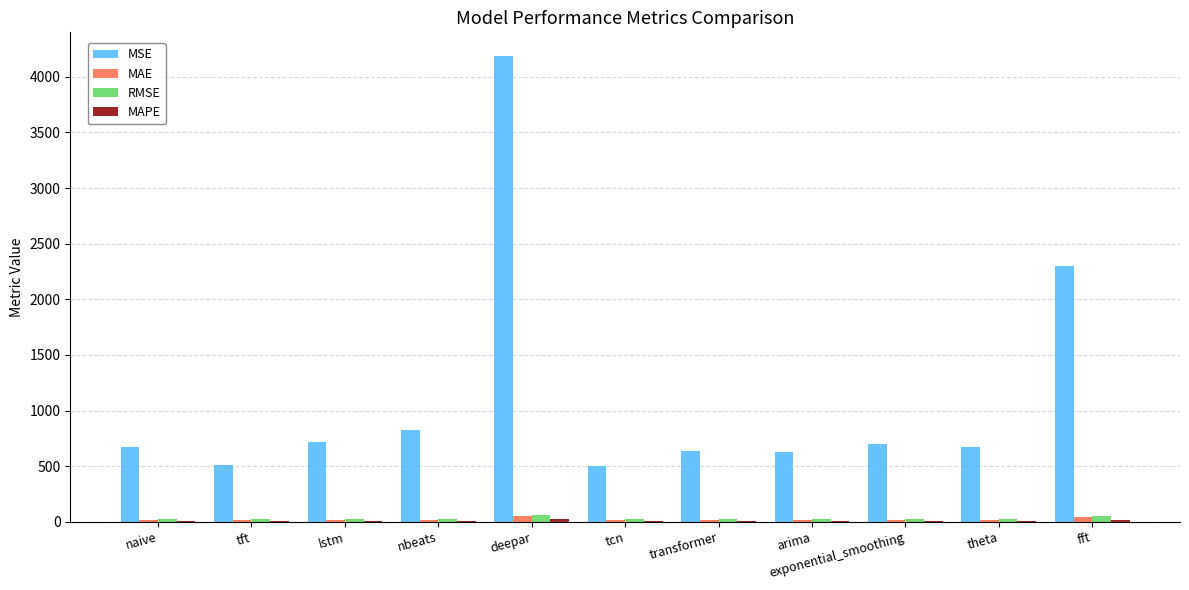

Between tcn and fft, which series saw the biggest shift?

MSE